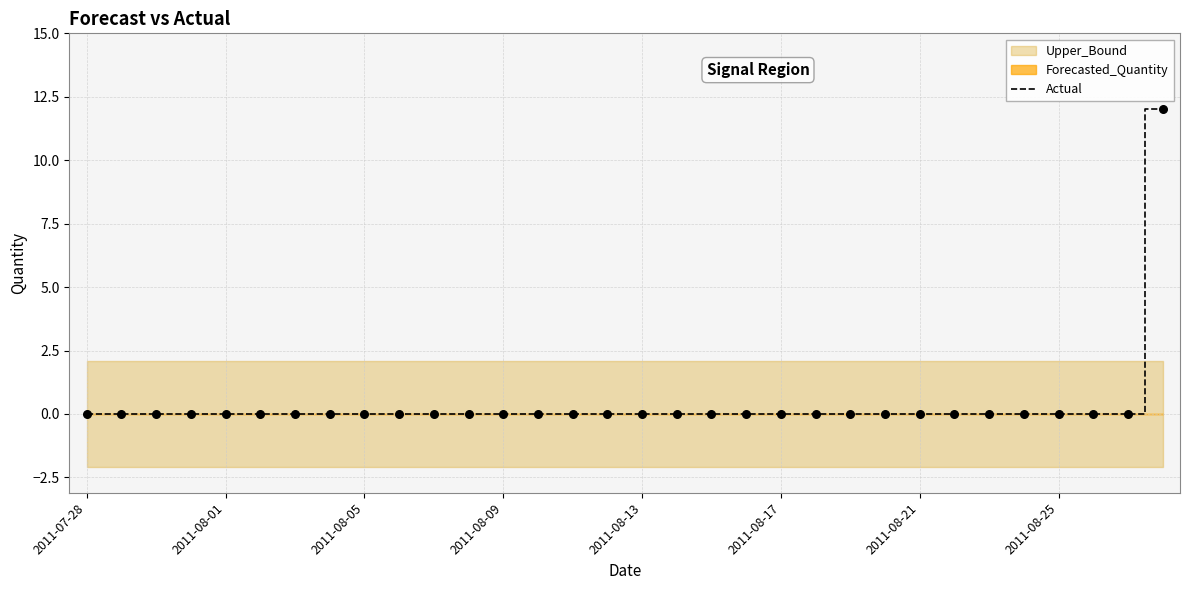

What is the highest value of the Actual series?

12